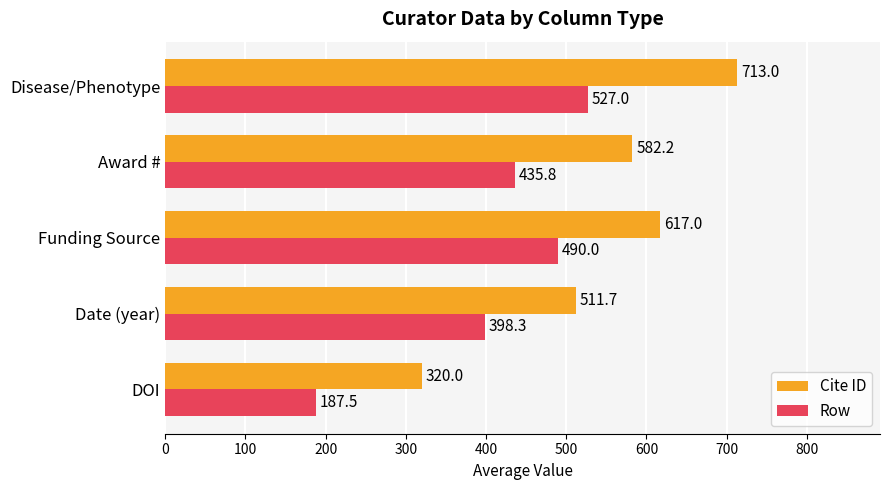

How many data points in Row are less than 435?

2